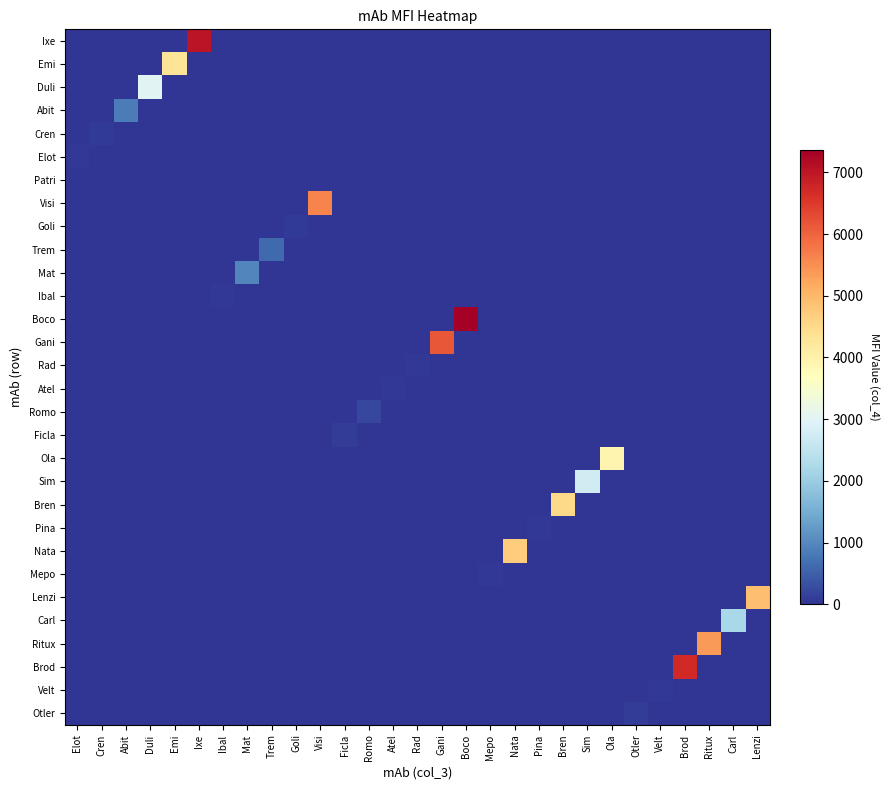

What is the greatest value displayed?

7365